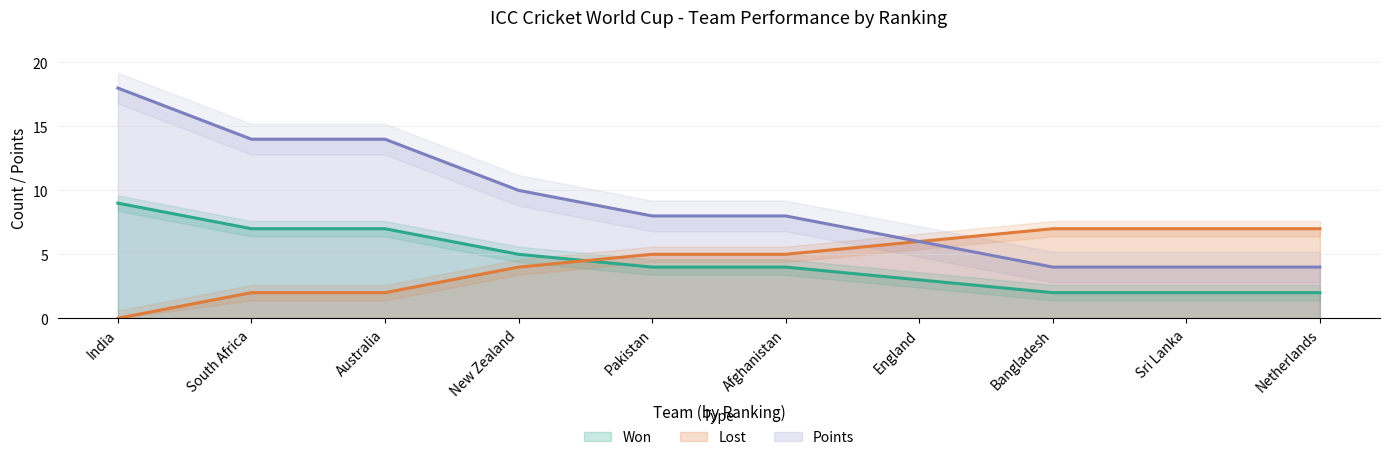

List the labels in order of Lost value, largest first.

Bangladesh, Sri Lanka, Netherlands, England, Pakistan, Afghanistan, New Zealand, South Africa, Australia, India